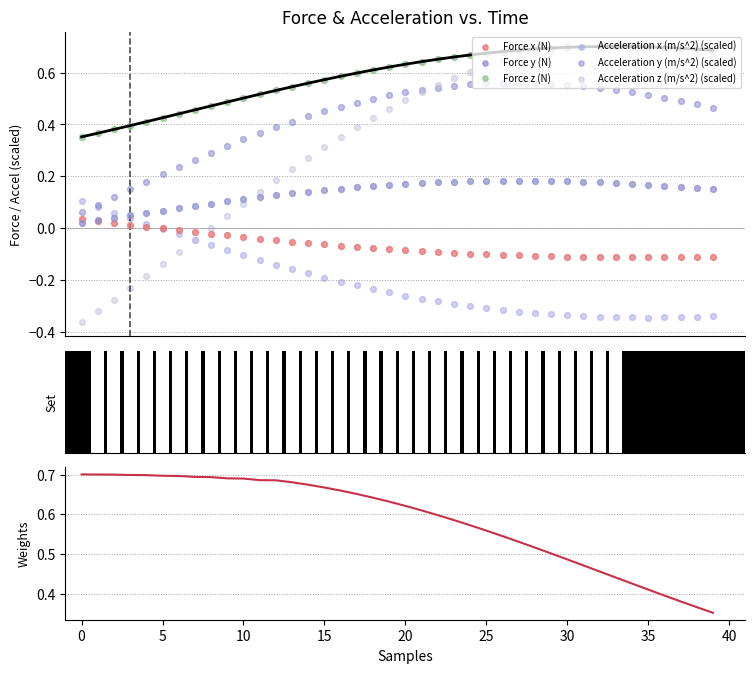

Which series contains the highest Y value?

Force z (N)